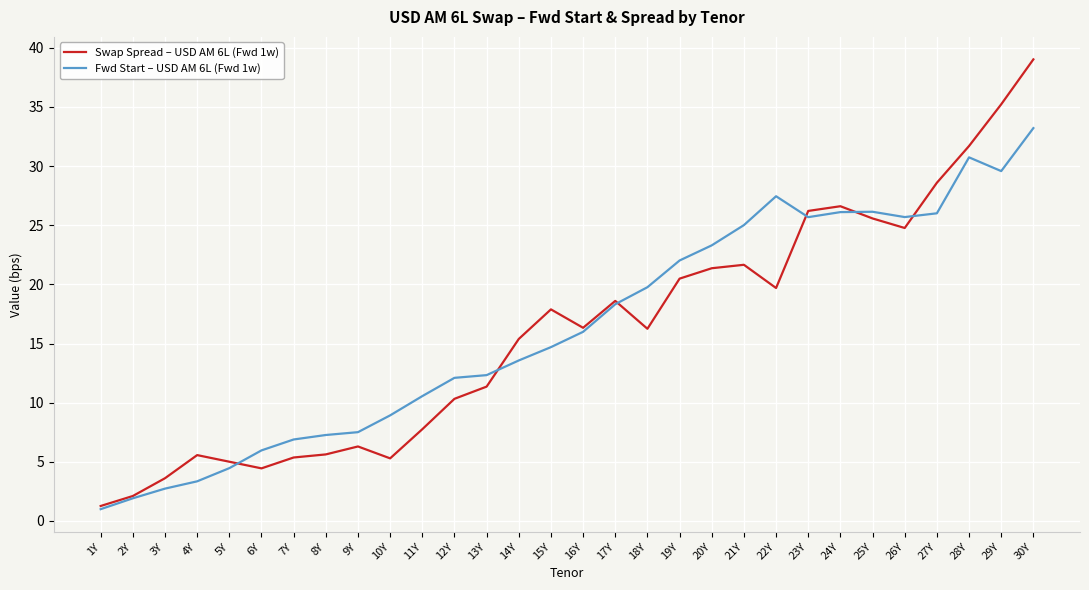

The Swap Spread – USD AM 6L (Fwd 1w) series shows 26.2 at 23Y. True or false?

True